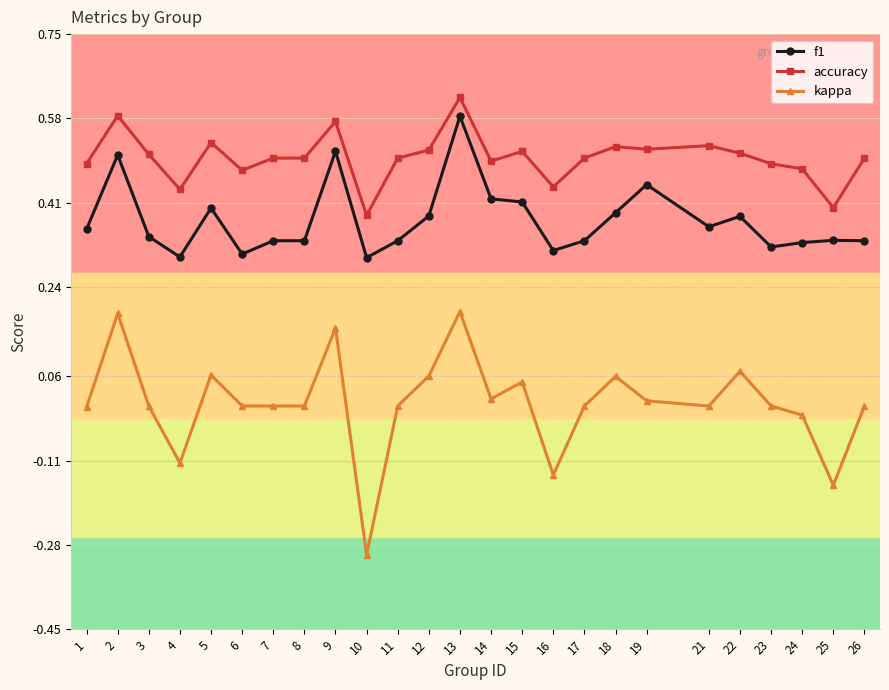

Count the number of data series in this chart.

3